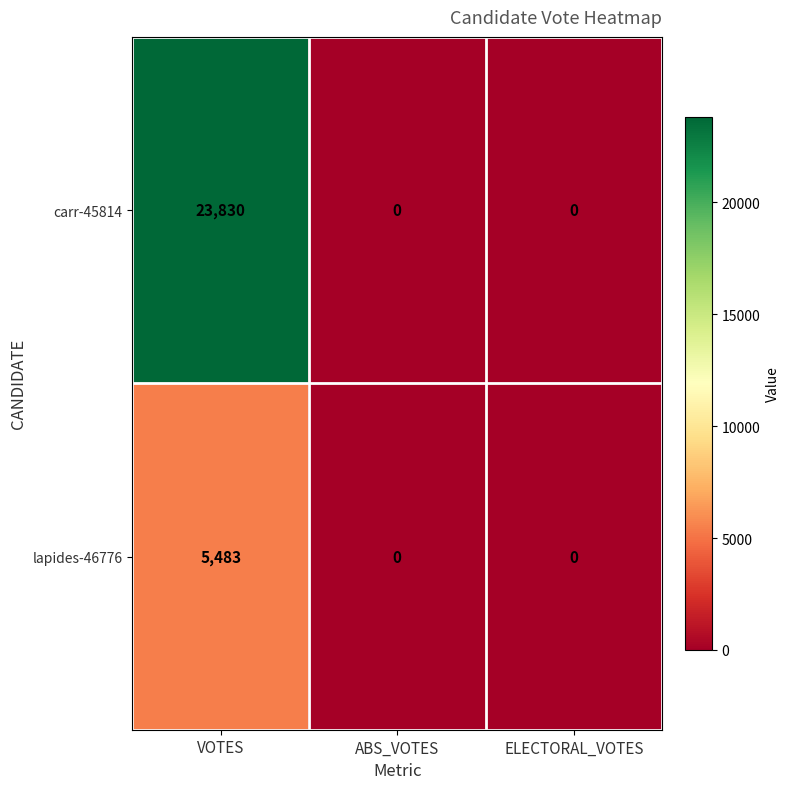

Count the lapides-46776 values in the range 0 to 5483.

3